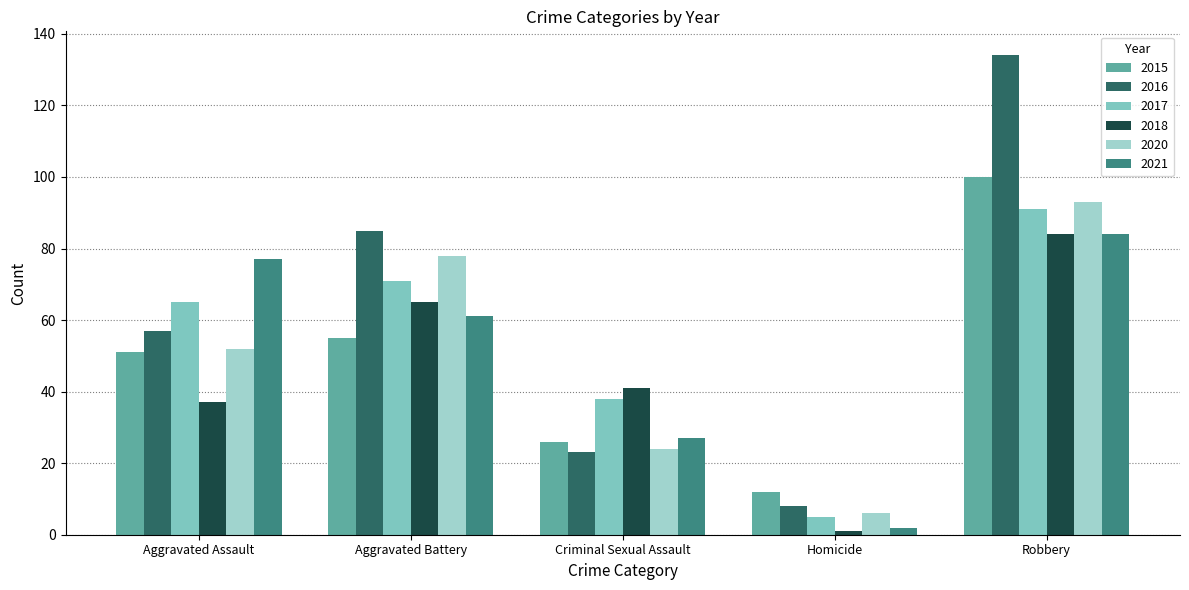

Which series has the widest spread of values?

2016